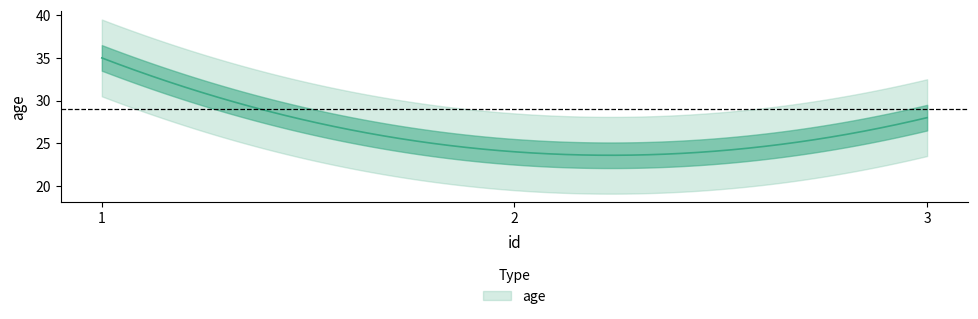

Between 1 and 3, which is larger?

1